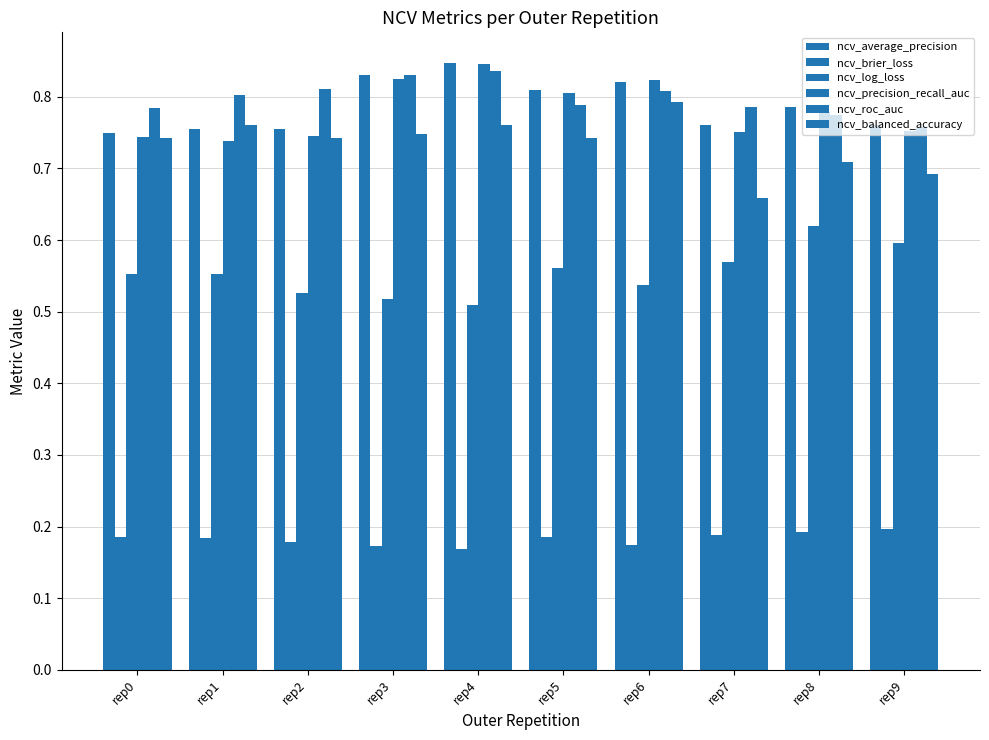

Reading left to right, transcribe all the data shown in this chart.

ncv_average_precision: rep0=0.7	rep1=0.8	rep2=0.8	rep3=0.8	rep4=0.8	rep5=0.8	rep6=0.8	rep7=0.8	rep8=0.8	rep9=0.8
ncv_brier_loss: rep0=0.2	rep1=0.2	rep2=0.2	rep3=0.2	rep4=0.2	rep5=0.2	rep6=0.2	rep7=0.2	rep8=0.2	rep9=0.2
ncv_log_loss: rep0=0.6	rep1=0.6	rep2=0.5	rep3=0.5	rep4=0.5	rep5=0.6	rep6=0.5	rep7=0.6	rep8=0.6	rep9=0.6
ncv_precision_recall_auc: rep0=0.7	rep1=0.7	rep2=0.7	rep3=0.8	rep4=0.8	rep5=0.8	rep6=0.8	rep7=0.8	rep8=0.8	rep9=0.8
ncv_roc_auc: rep0=0.8	rep1=0.8	rep2=0.8	rep3=0.8	rep4=0.8	rep5=0.8	rep6=0.8	rep7=0.8	rep8=0.8	rep9=0.8
ncv_balanced_accuracy: rep0=0.7	rep1=0.8	rep2=0.7	rep3=0.7	rep4=0.8	rep5=0.7	rep6=0.8	rep7=0.7	rep8=0.7	rep9=0.7